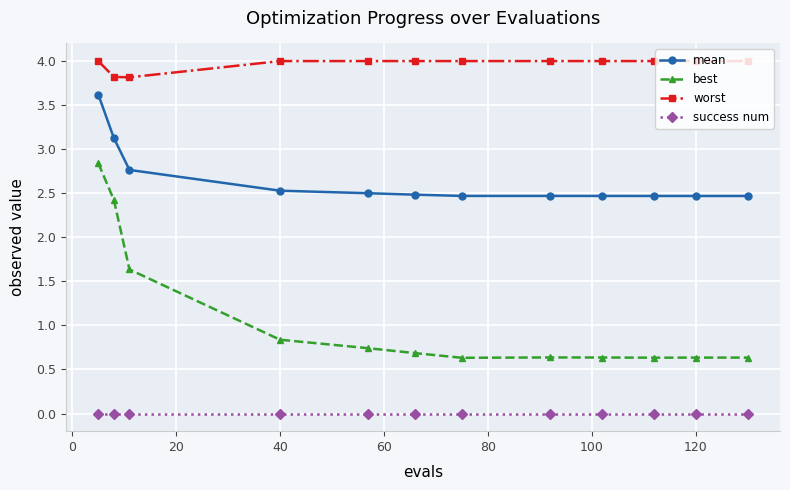

At how many categories does at least one series exceed 1?

12